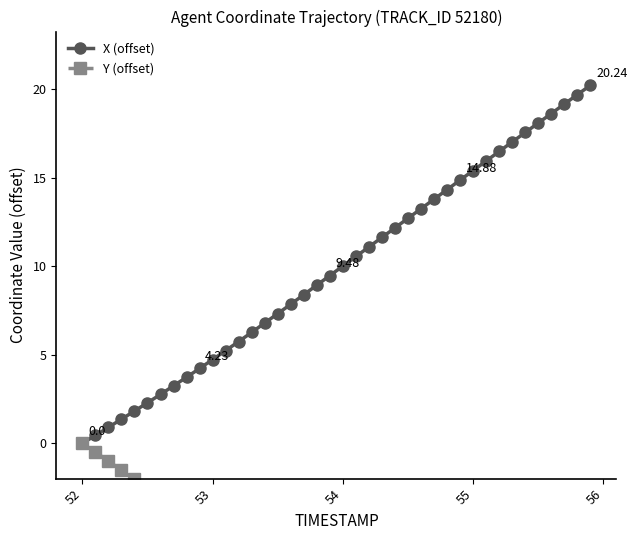

How many values in the X (offset) series are below 10?

20